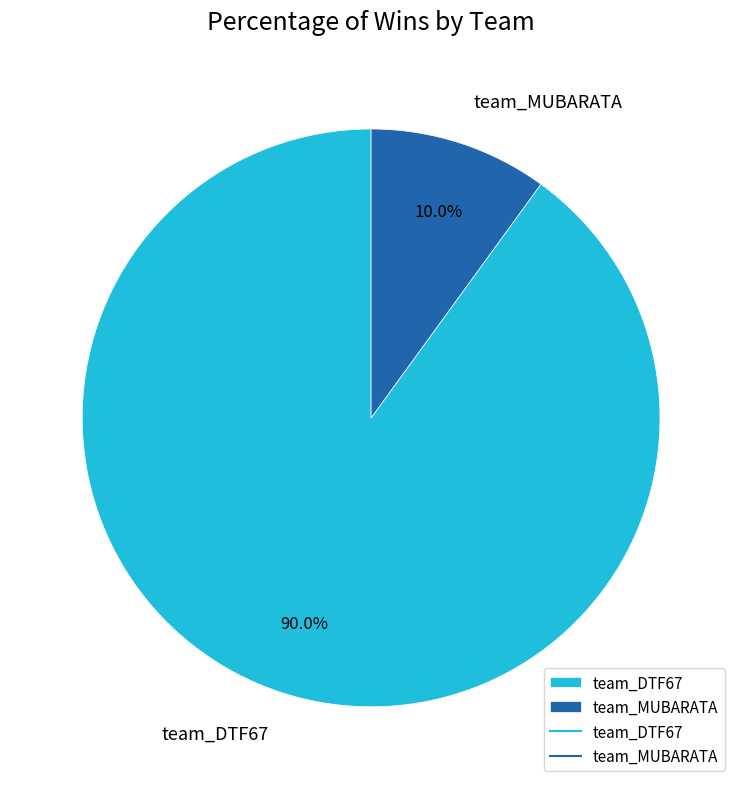

To the nearest percent, what percentage of the pie is team_DTF67?

90%